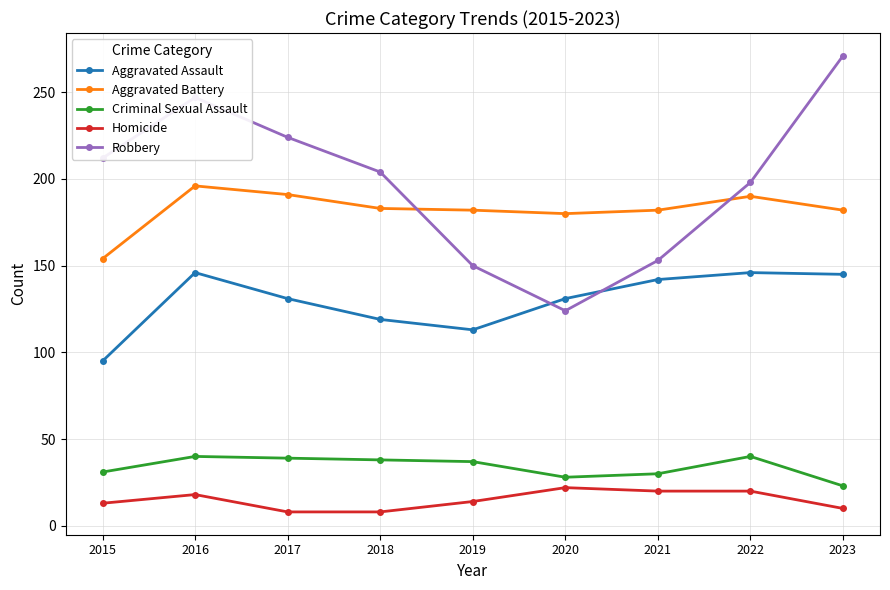

What is the value of the Aggravated Assault point at the 3rd from the left?

131